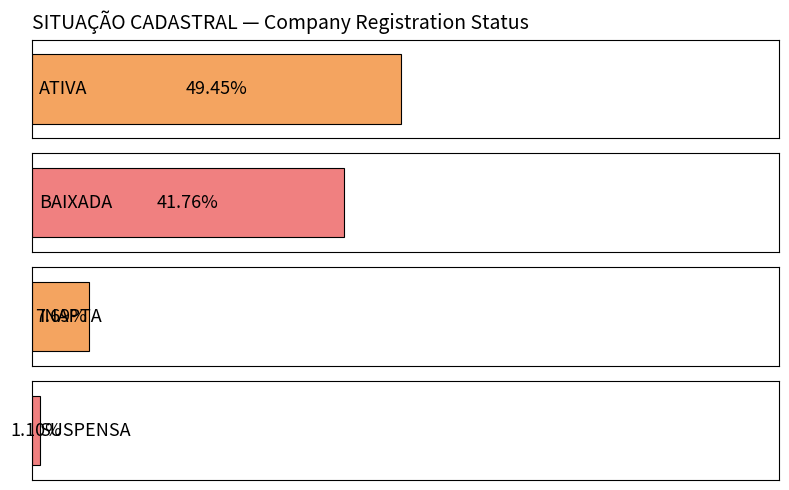

Rank the categories by value from lowest to highest.

SUSPENSA, INAPTA, BAIXADA, ATIVA